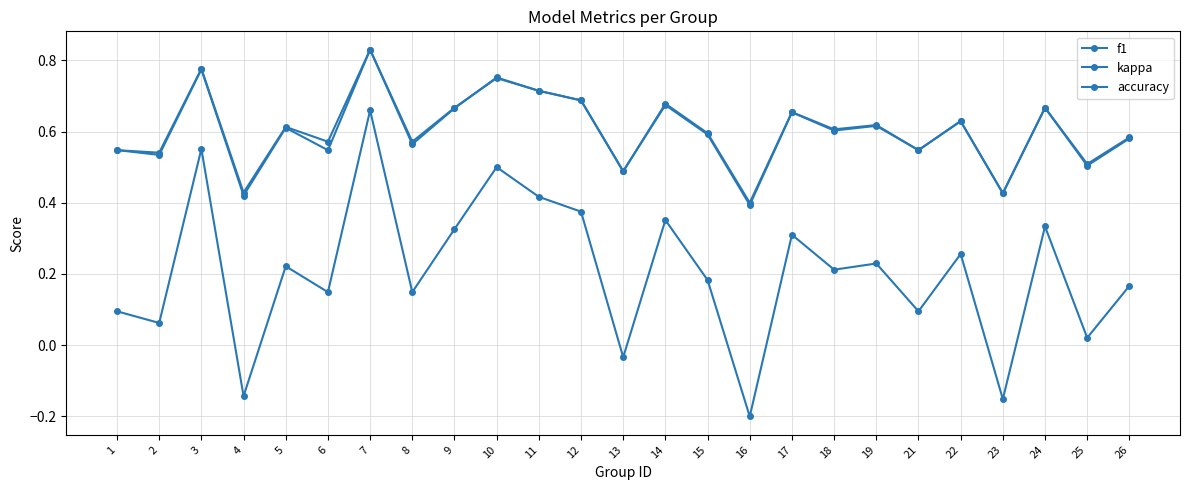

What is the highest value of the f1 series?

0.8